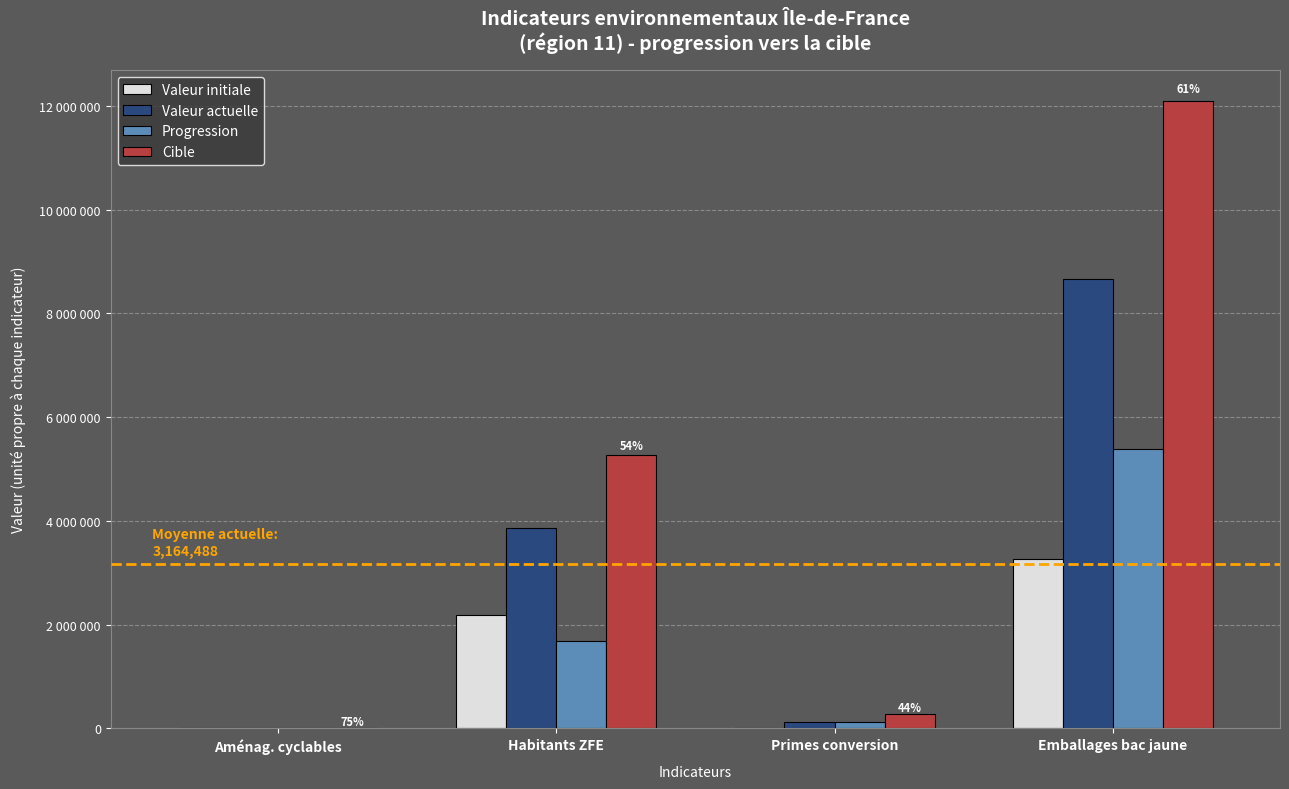

What are all the series names shown in the legend?

Valeur initiale, Valeur actuelle, Progression, Cible